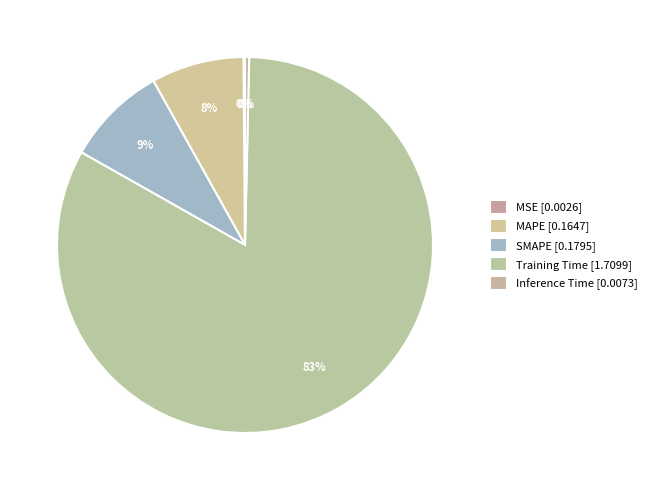

To the nearest percent, what percentage of the pie is MAPE?

8%